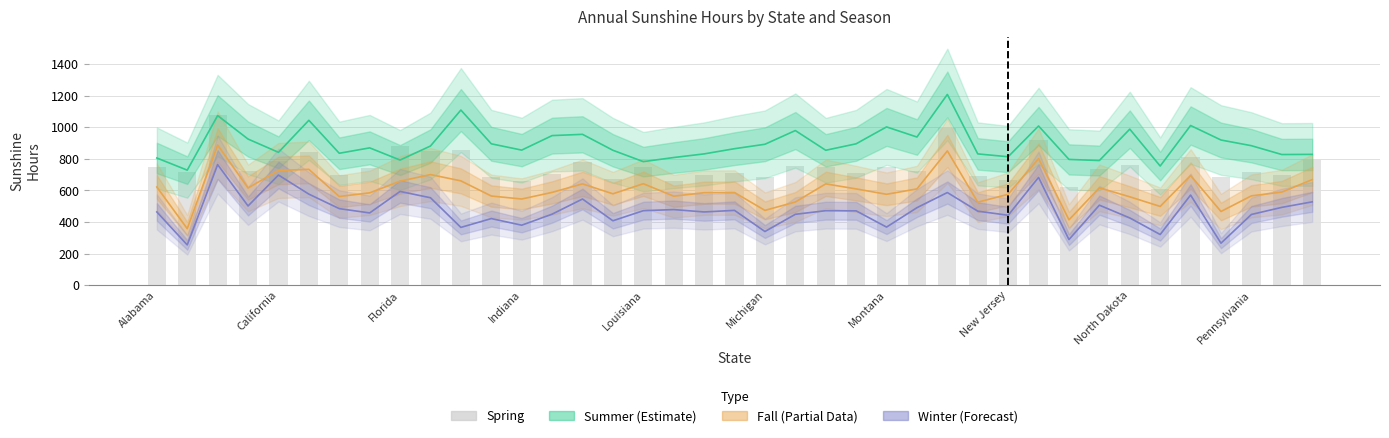

Is it true that Fall Total Hours (Partial) equals 154.3 at 30?

False